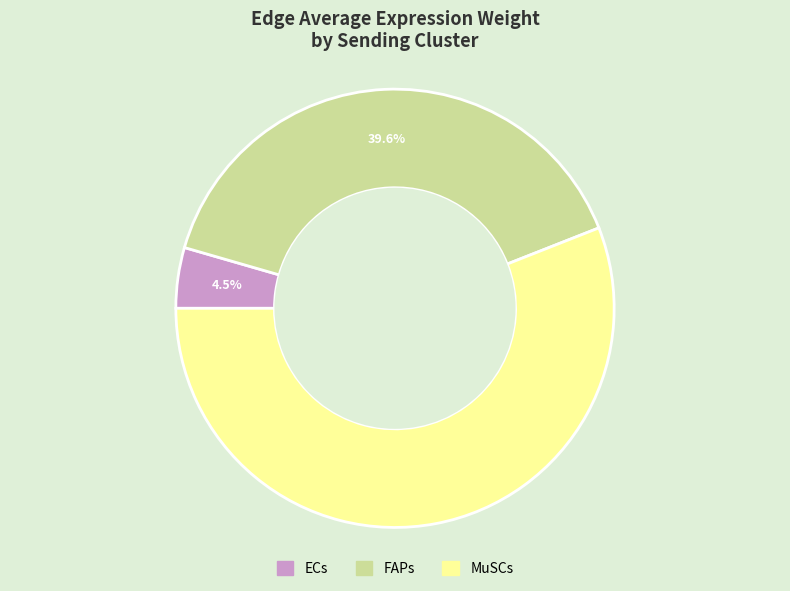

Which category has the smallest portion of the pie?

ECs